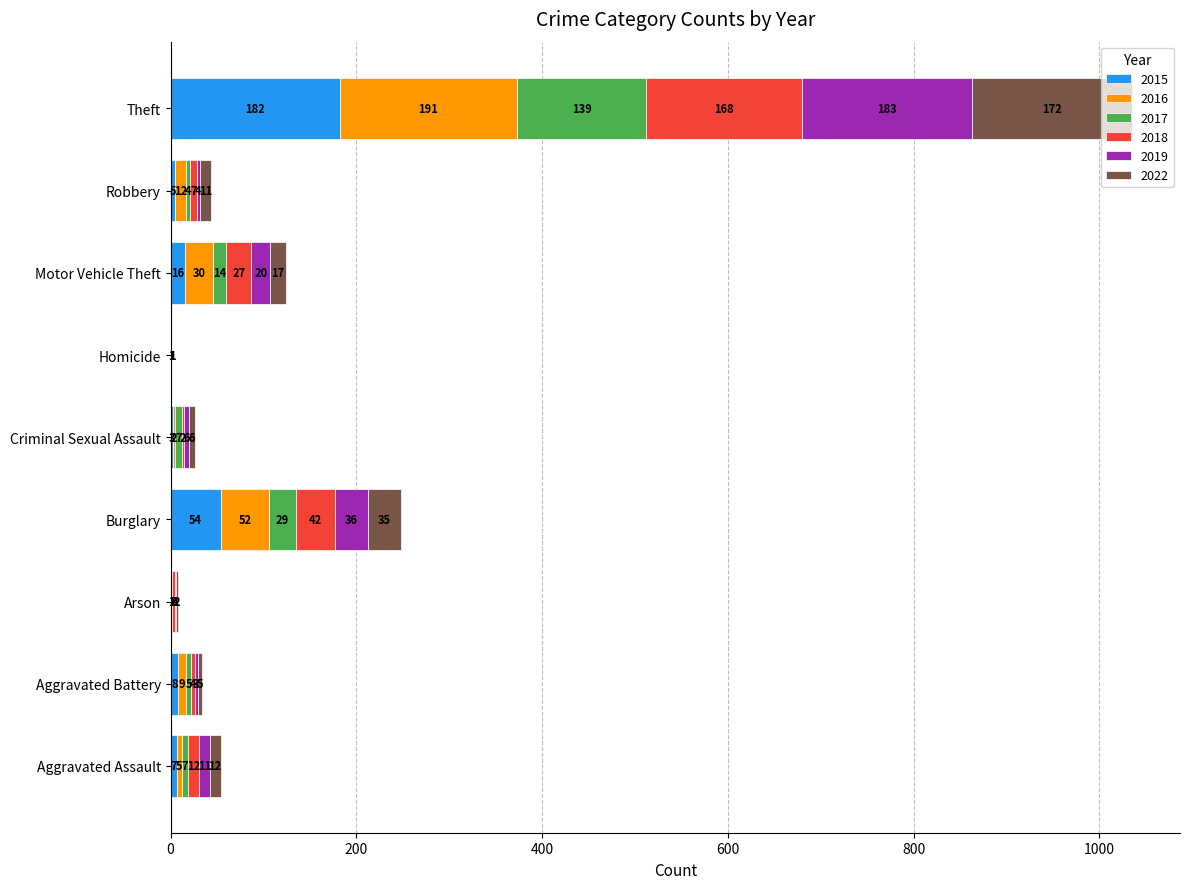

At which category is the sum across all series the highest?

Theft